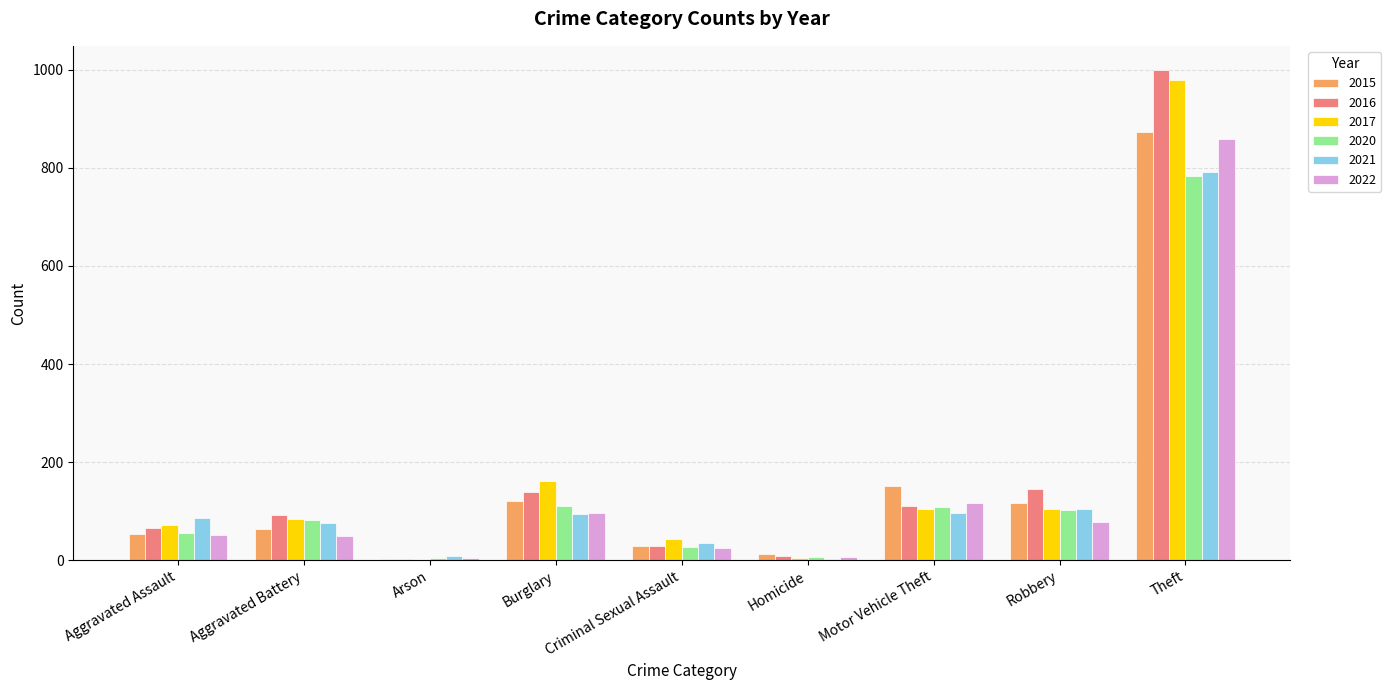

Which series has the largest range (max minus min)?

2016